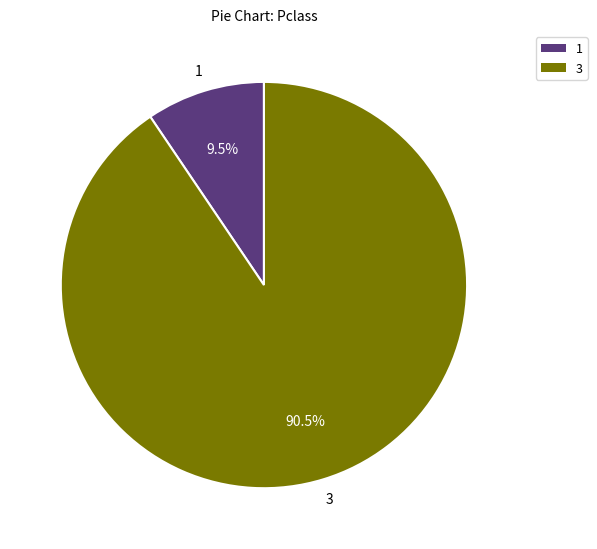

Count the number of slices in the pie.

2